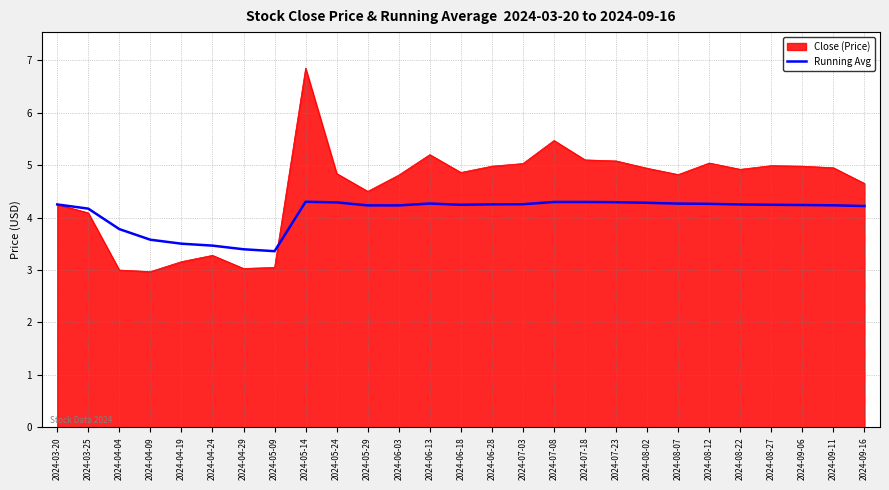

What position from the left is 2024-07-23?

19